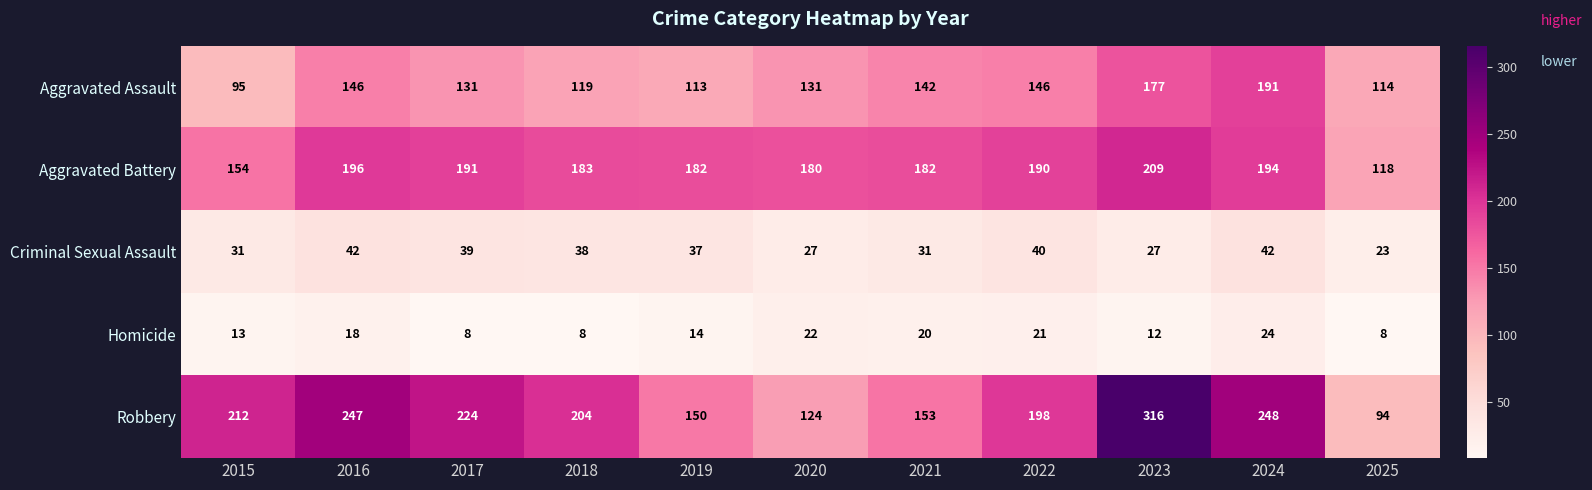

What is the difference between the Criminal Sexual Assault values at 2025 and 2019?

14